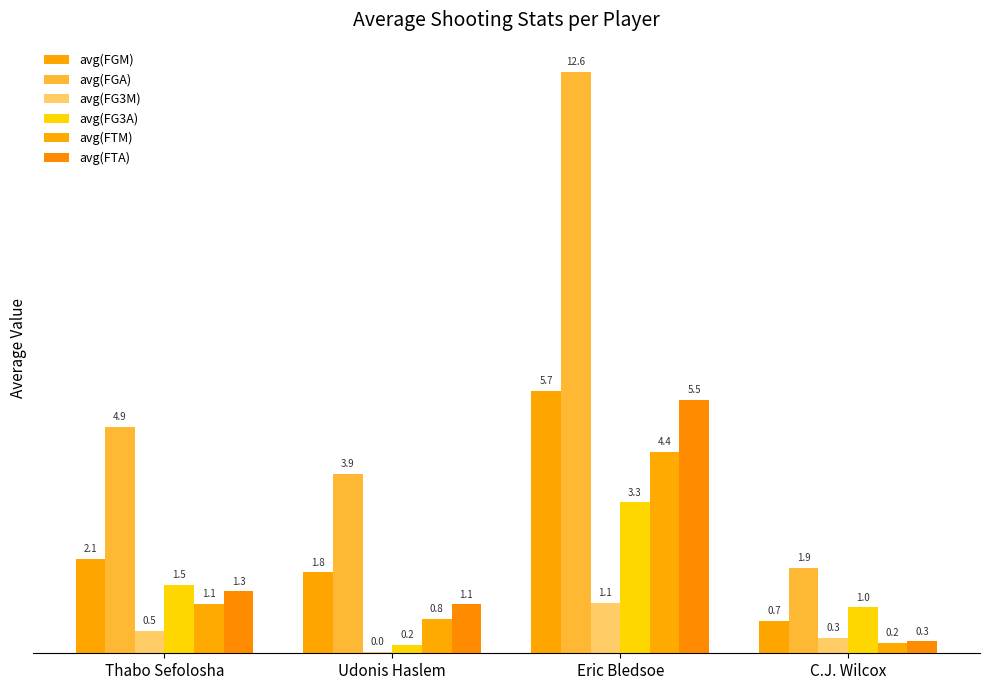

Rank the categories by avg(FTA) value from highest to lowest.

Eric Bledsoe, Thabo Sefolosha, Udonis Haslem, C.J. Wilcox